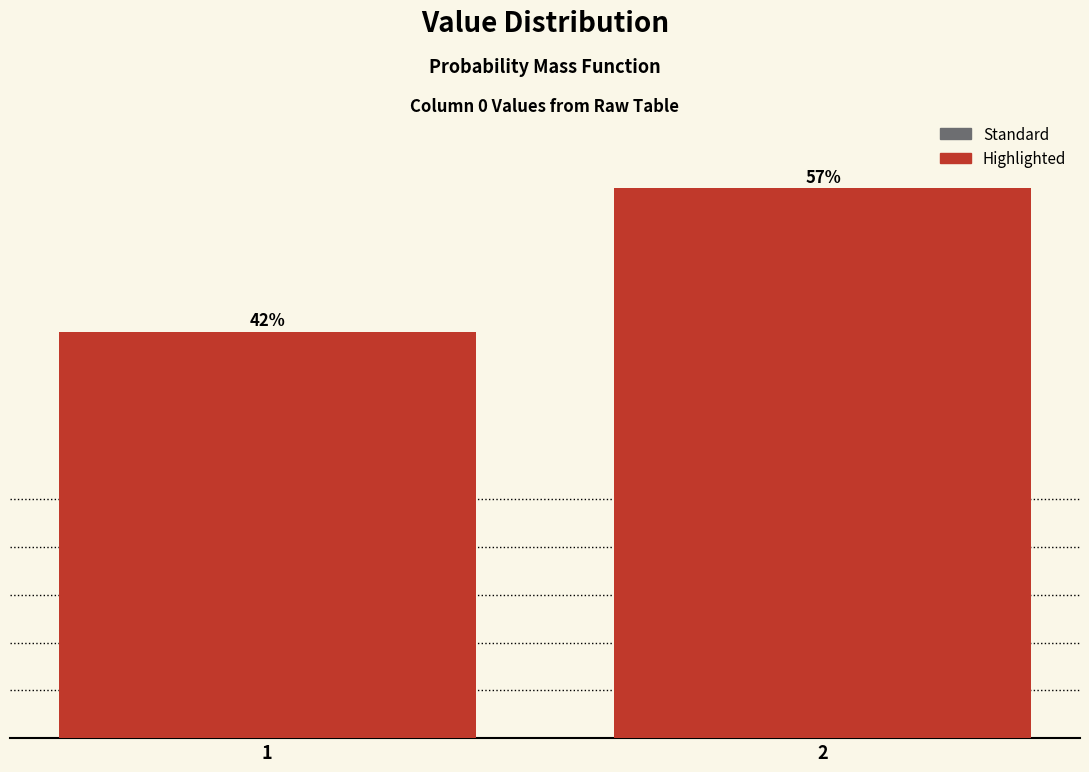

How many bars are there in total?

2